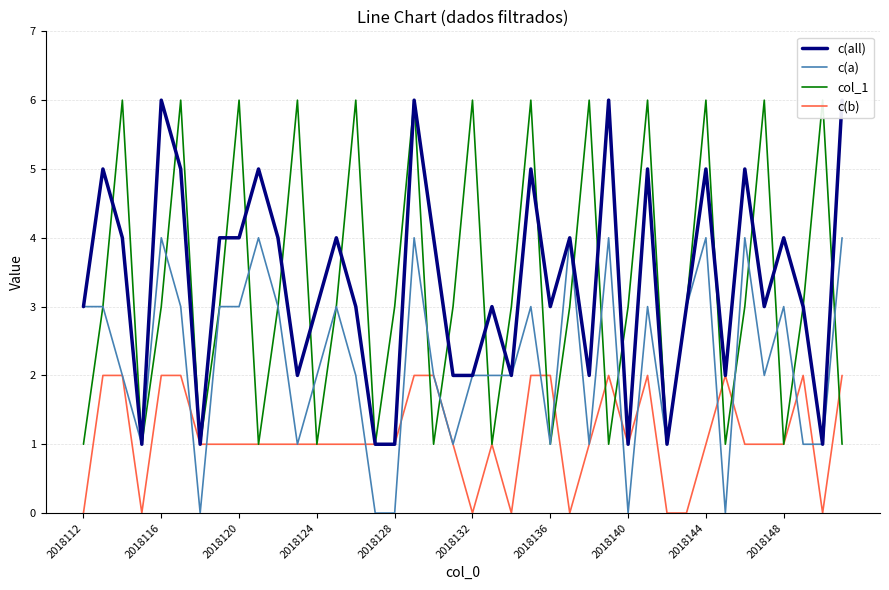

Is the value of c(all) at 23 greater than the value of c(a) at 34?

Yes